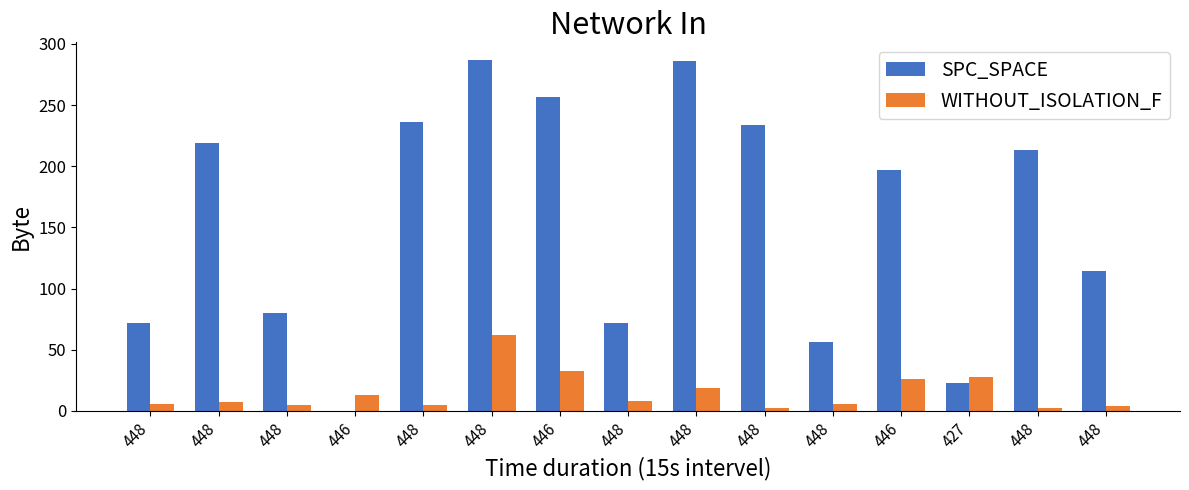

How many groups of bars are there?

15